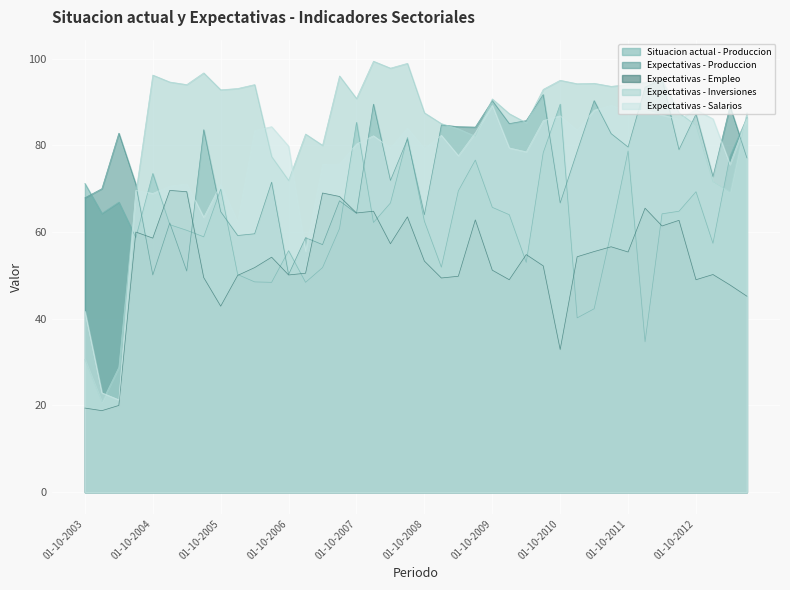

Which series changed the most between 01-04-2004 and 01-04-2012?

Expectativas - Inversiones